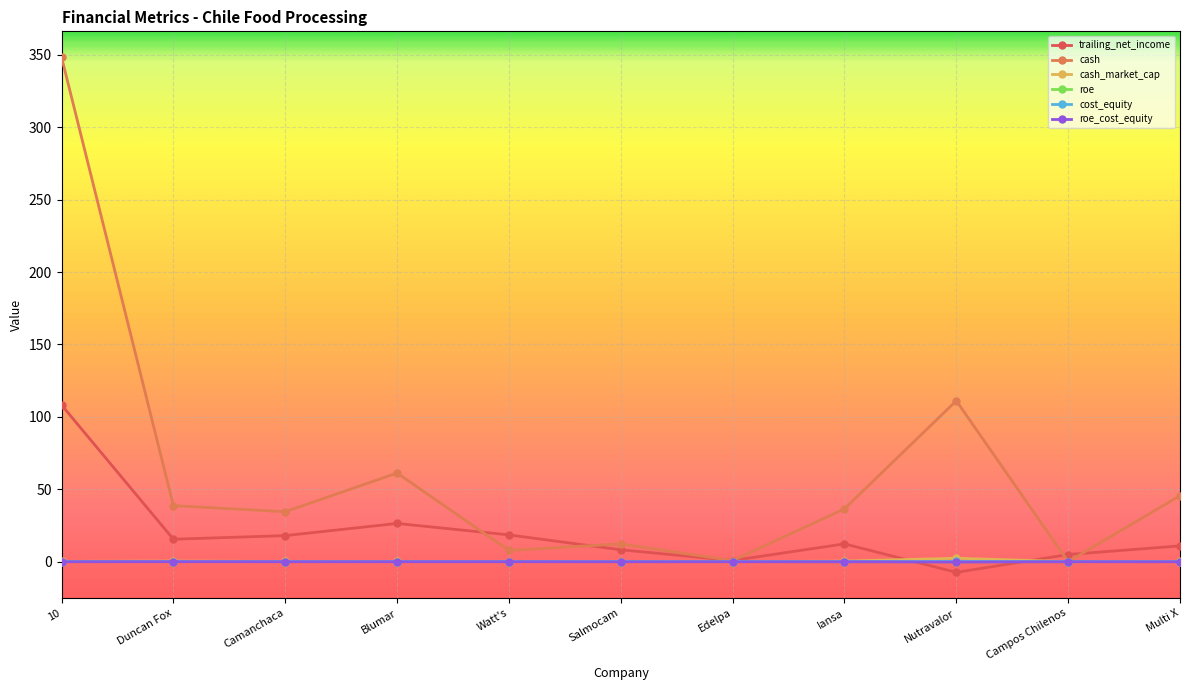

How many lines are shown in the chart?

6